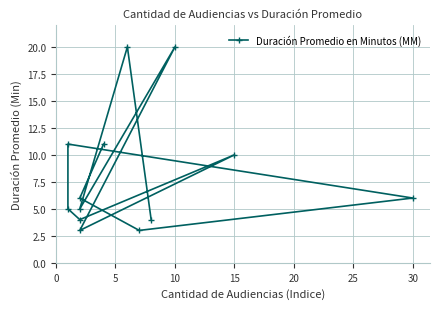

What is the label of the 2nd point from the left?

5